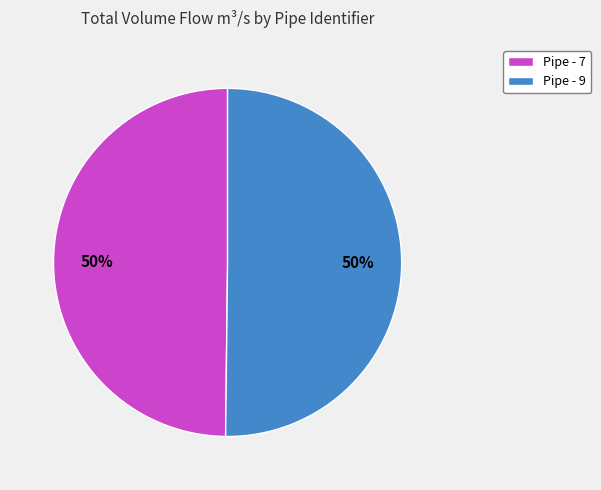

To the nearest percent, what is the average slice percentage?

50%